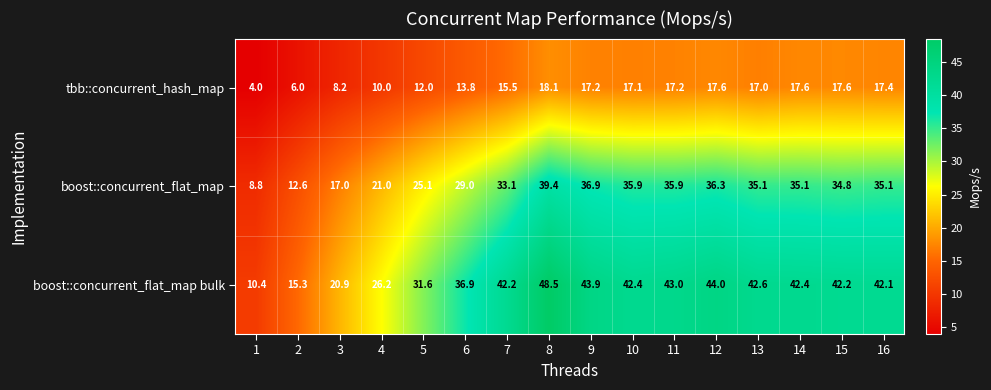

True or false: boost::concurrent_flat_map bulk has a value of 65.7 at 15.

False